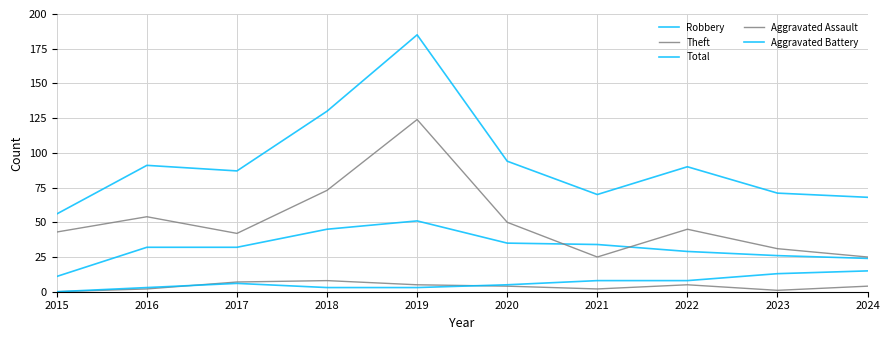

How many lines are shown in the chart?

5